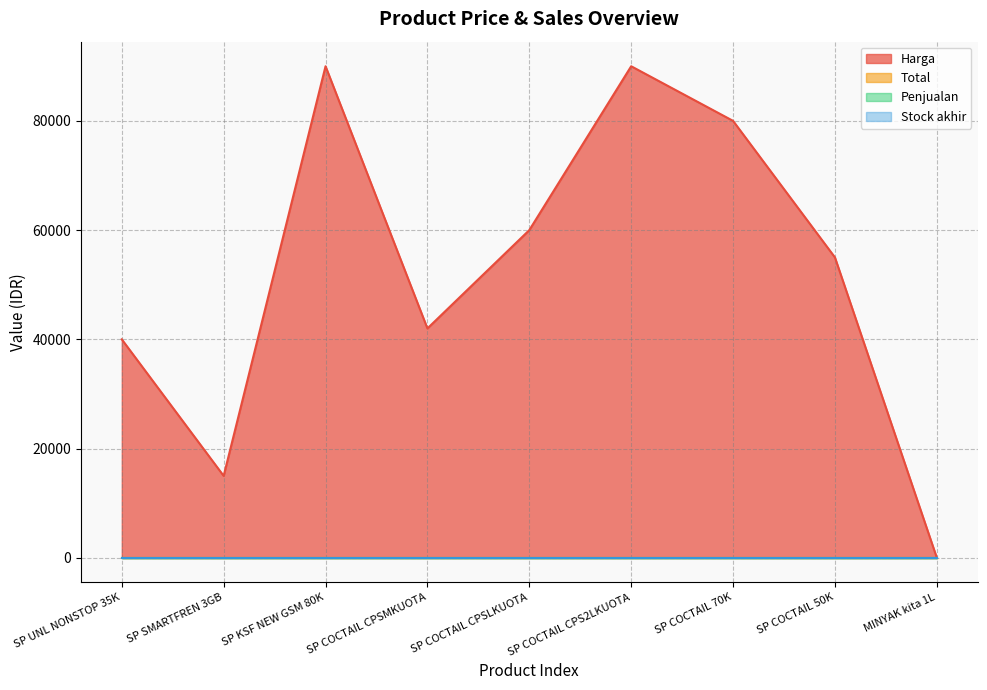

What is the lowest value of the Harga series?

7